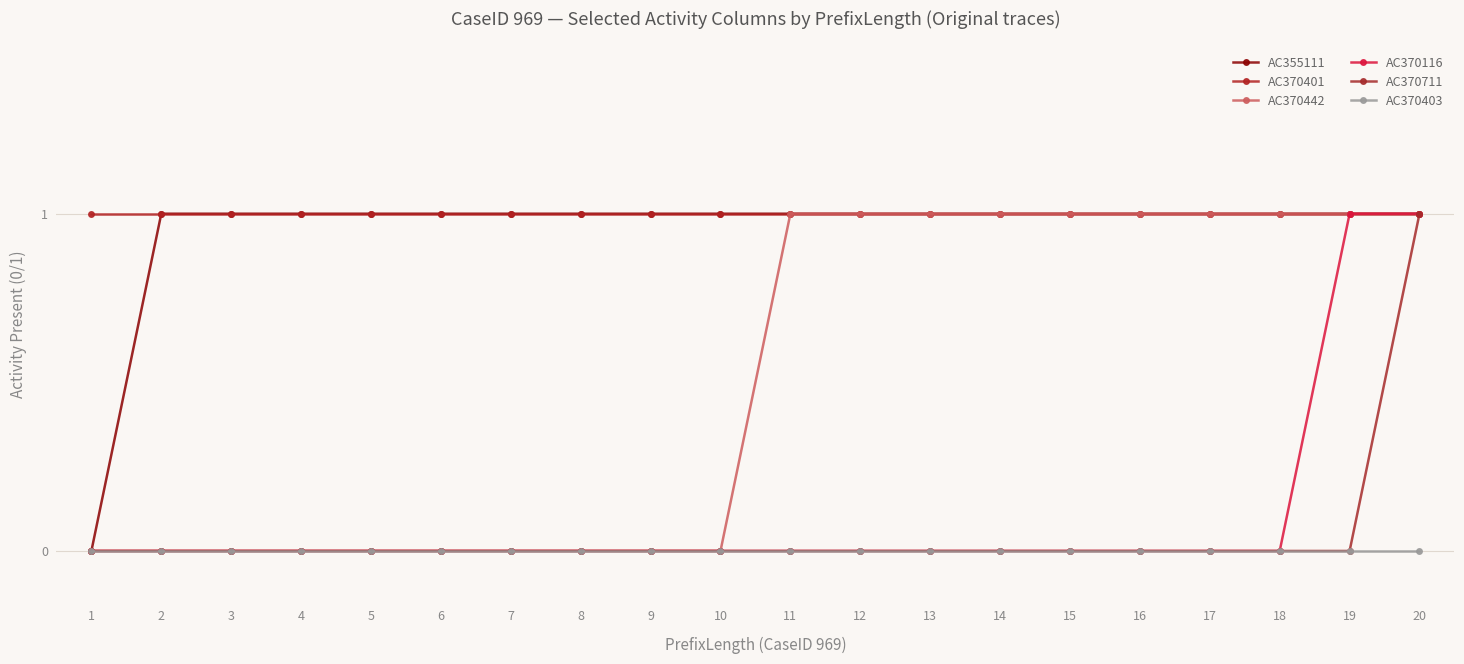

Which category has the highest value in the AC370401 series?

1